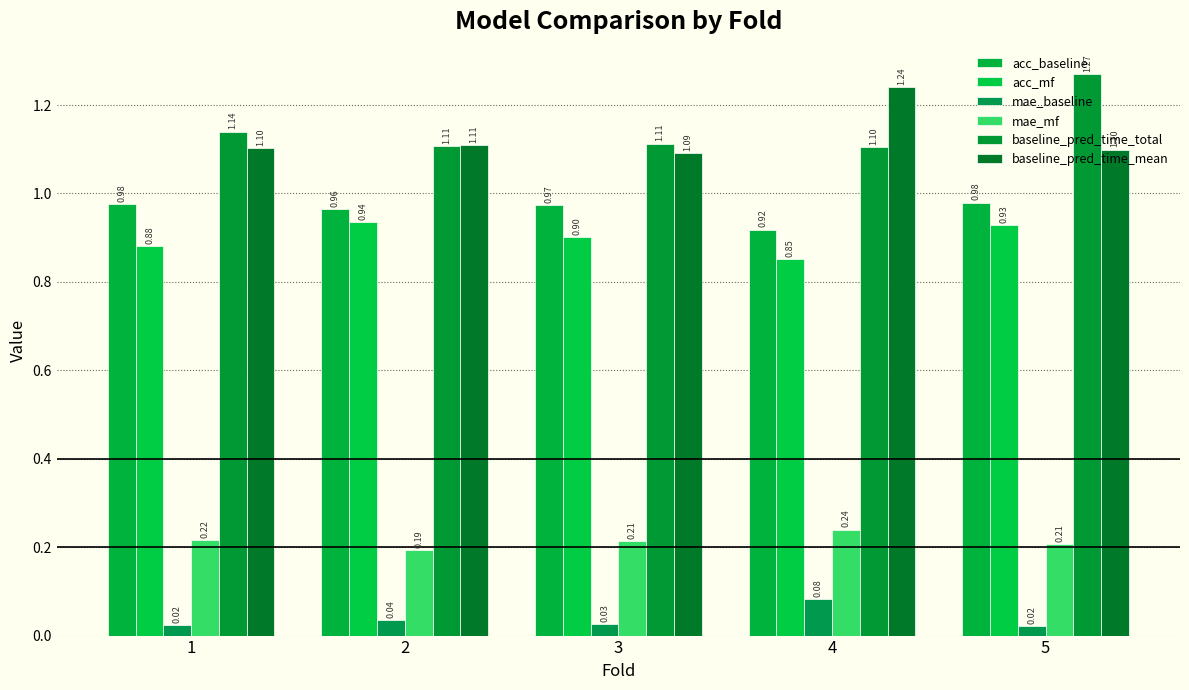

At which category is the sum across all series the highest?

5